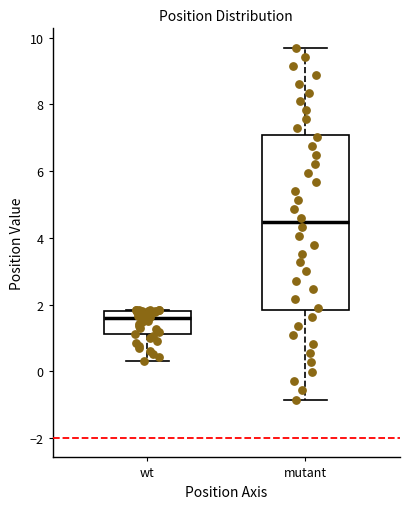

Reading left to right, transcribe this box plot: for each box, give where its median line is, the range the box spans, and where its two whiskers end, as read against the y-axis. The values are not printed on the chart, so give them approximately, as read against the axis.

wt: median 1.6, box 1.2 to 1.8, whiskers 0.4 to 1.8
mutant: median 4.4, box 1.8 to 7.0, whiskers -0.8 to 9.6